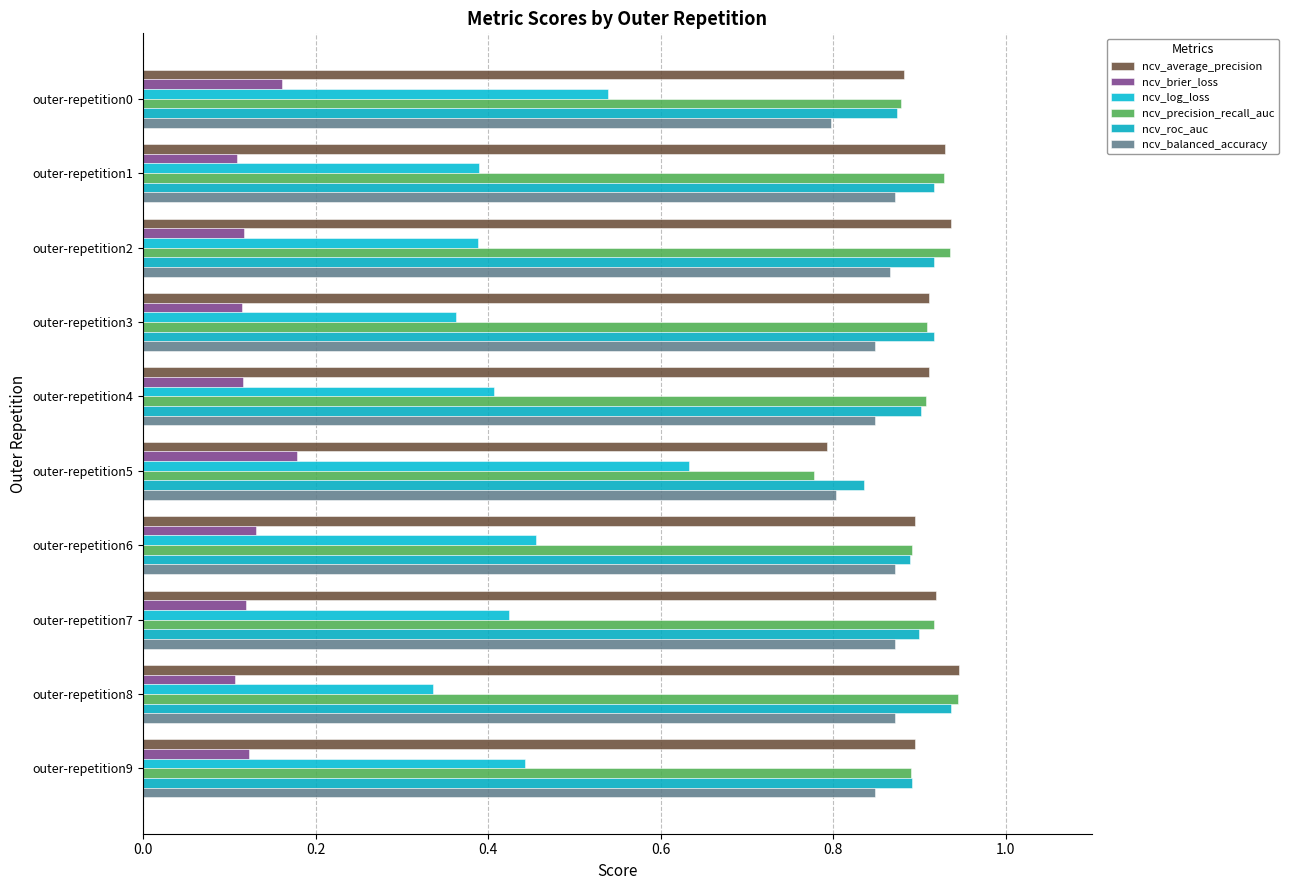

Which label corresponds to the smallest value in the chart?

outer-repetition8